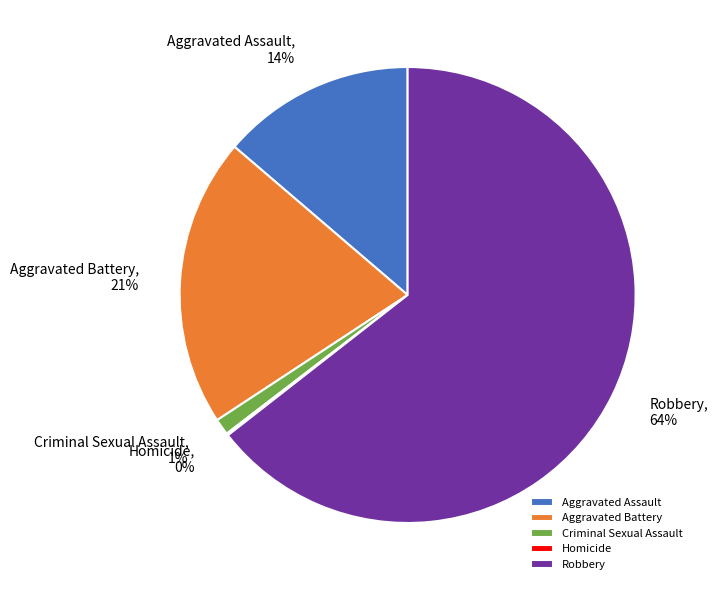

To the nearest percent, what is the difference between the Robbery and Criminal Sexual Assault slice percentages?

63%